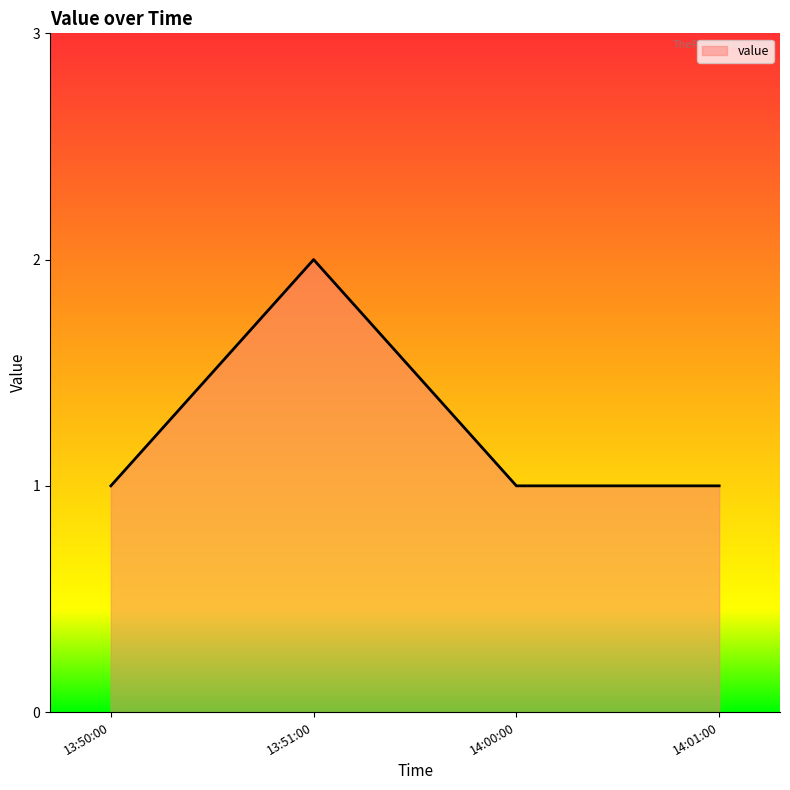

Does the chart display data point markers on the line(s)?

No